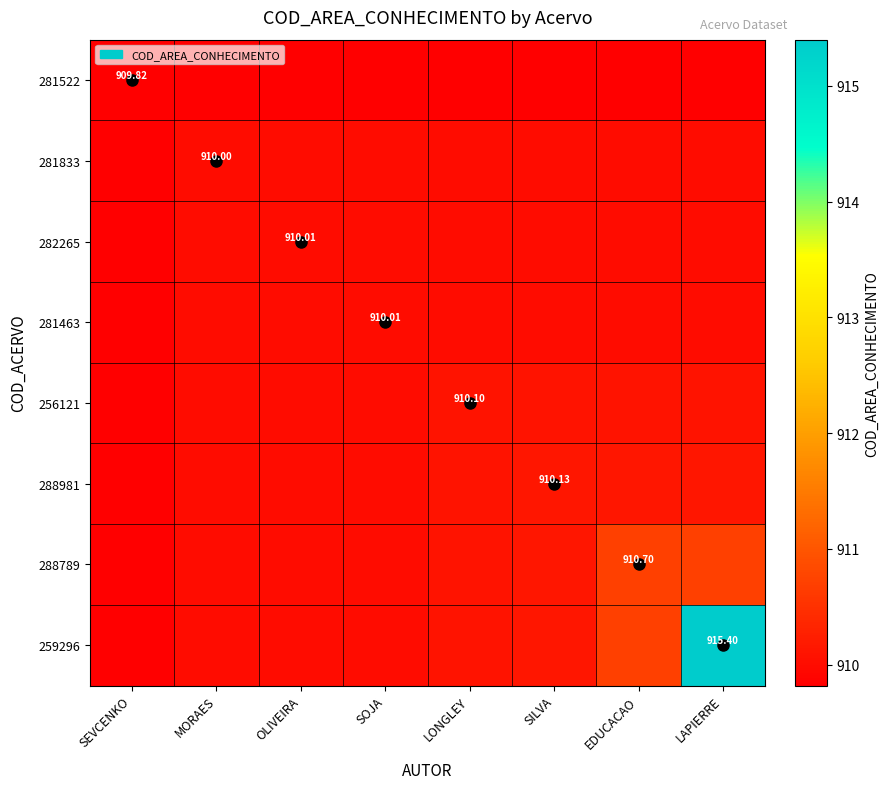

What is the smallest value displayed?

909.8